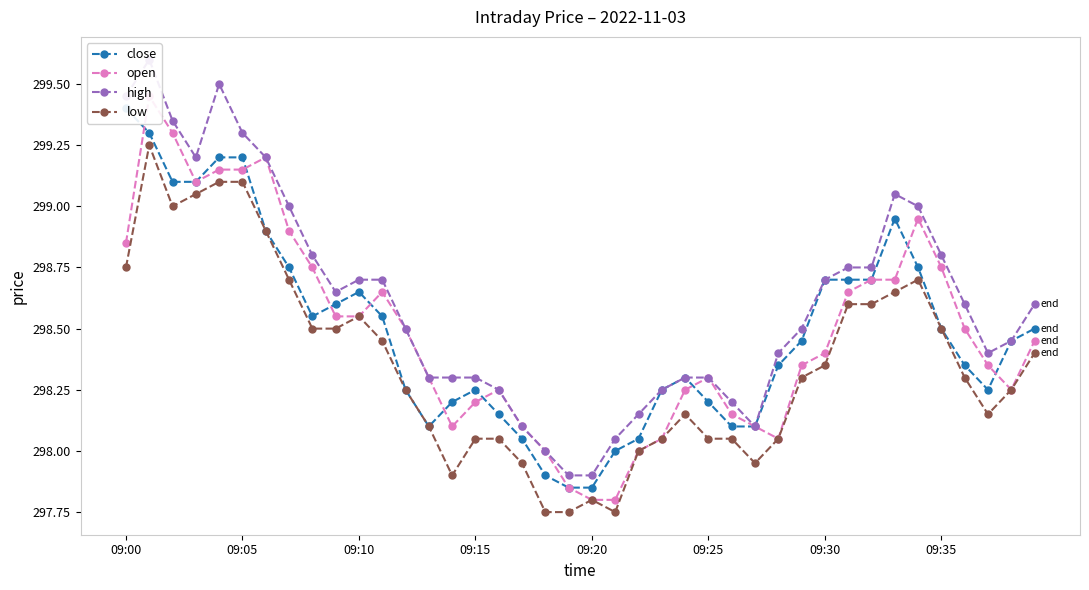

Is the value of close at 22 greater than the value of open at 23?

No